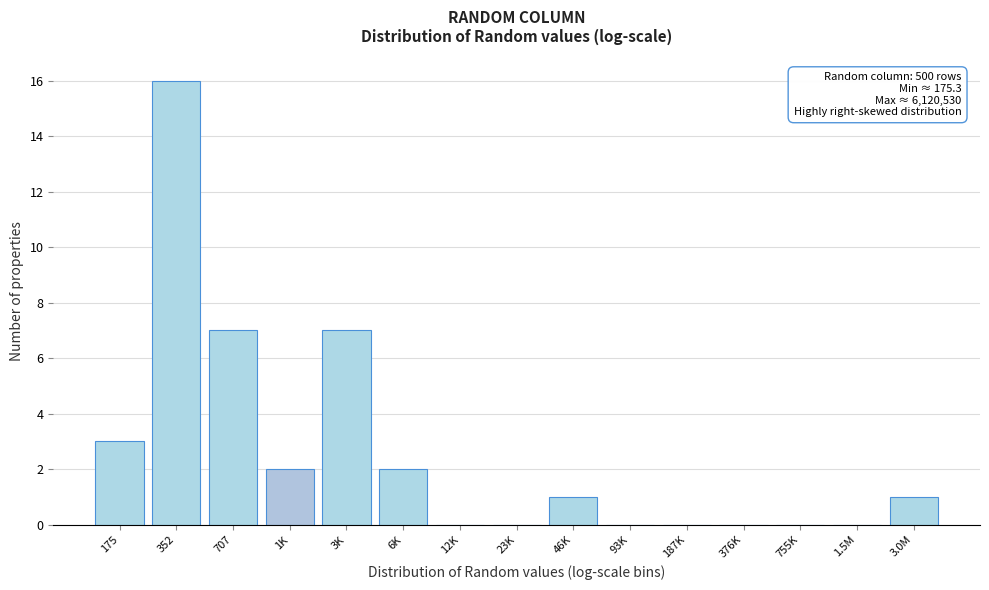

Reading left to right, transcribe all the data shown in this chart.

175=3	352=16	707=7	1K=2	3K=7	6K=2	12K=0	23K=0	46K=1	93K=0	187K=0	376K=0	755K=0	1.5M=0	3.0M=1